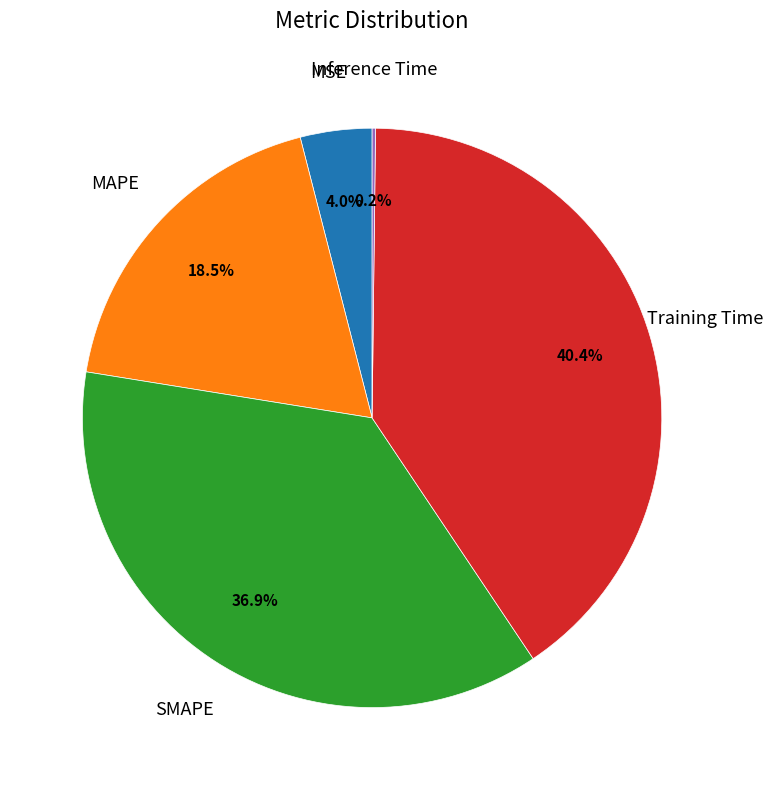

Does any single category account for the majority?

No